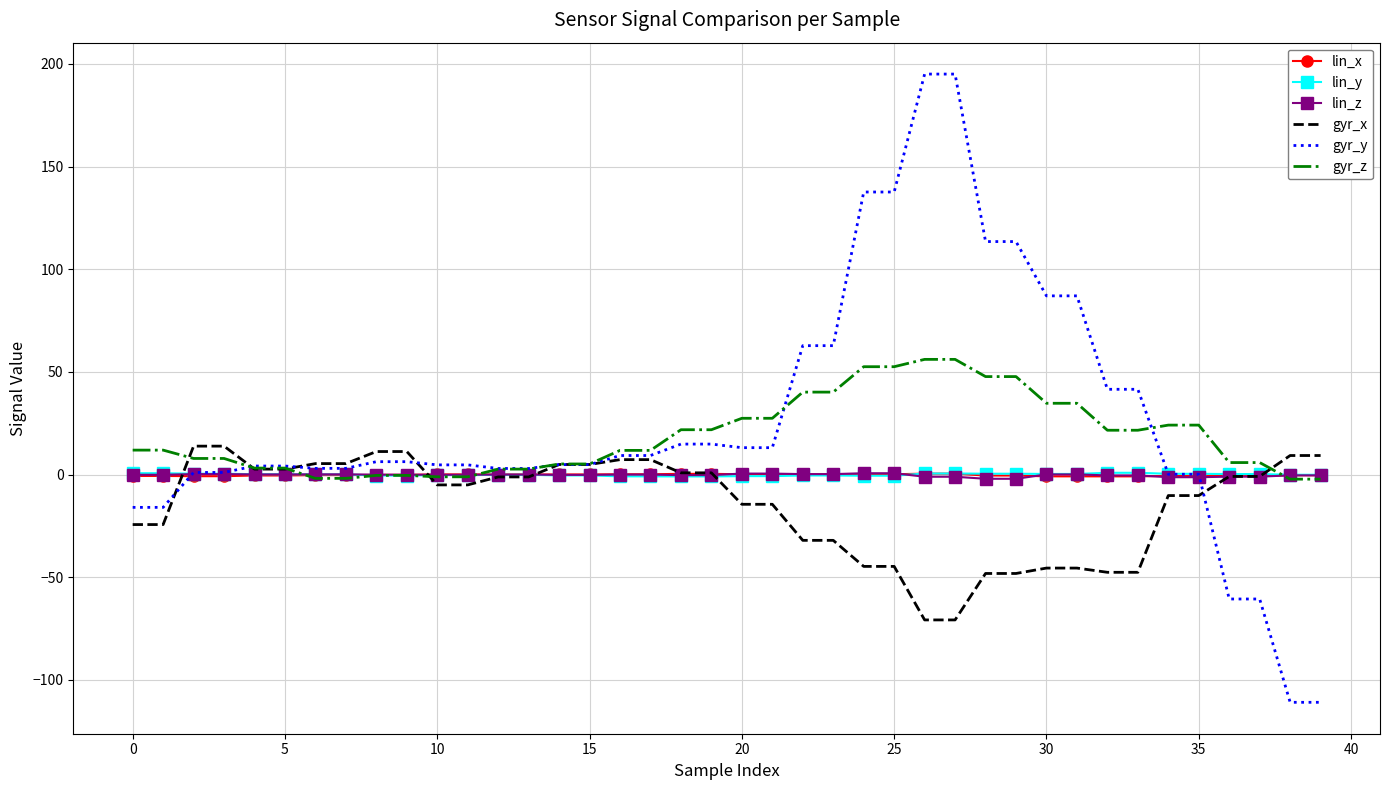

How many times do gyr_z and gyr_x cross each other?

5